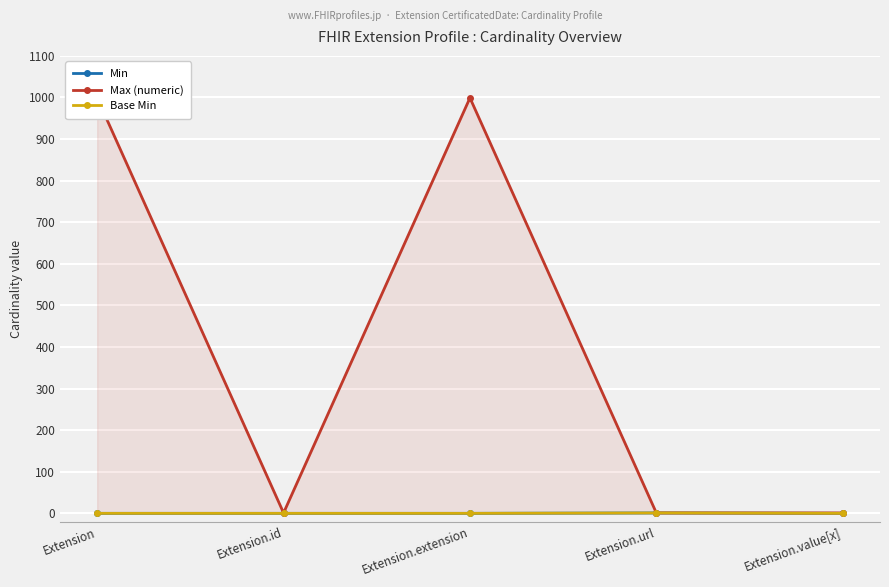

At which label is Min closest to 0?

Extension